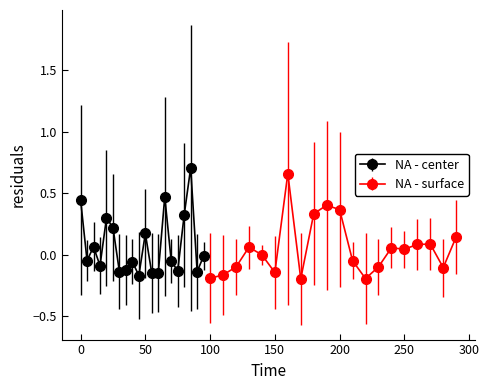

How many lines are shown in the chart?

2